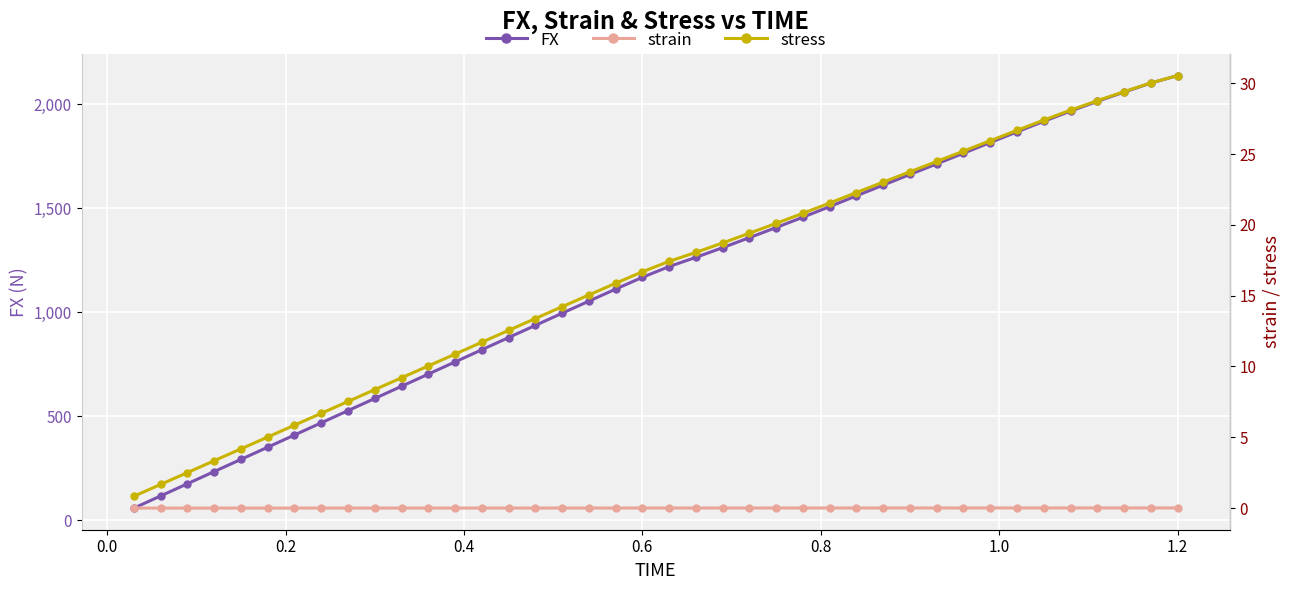

True or false: FX and stress cross at least once.

False